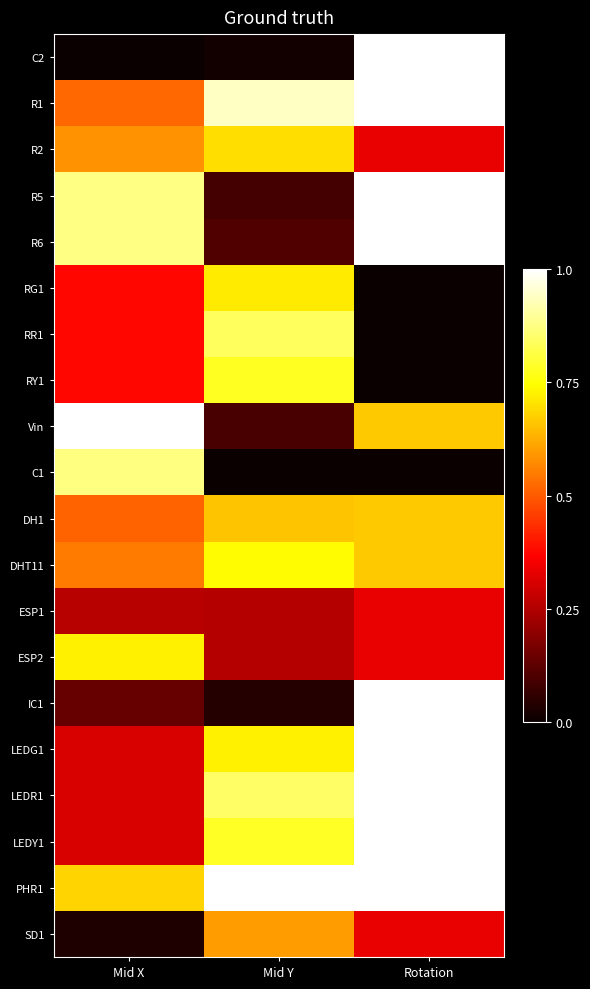

Which has a higher value, Mid X or Rotation?

Rotation